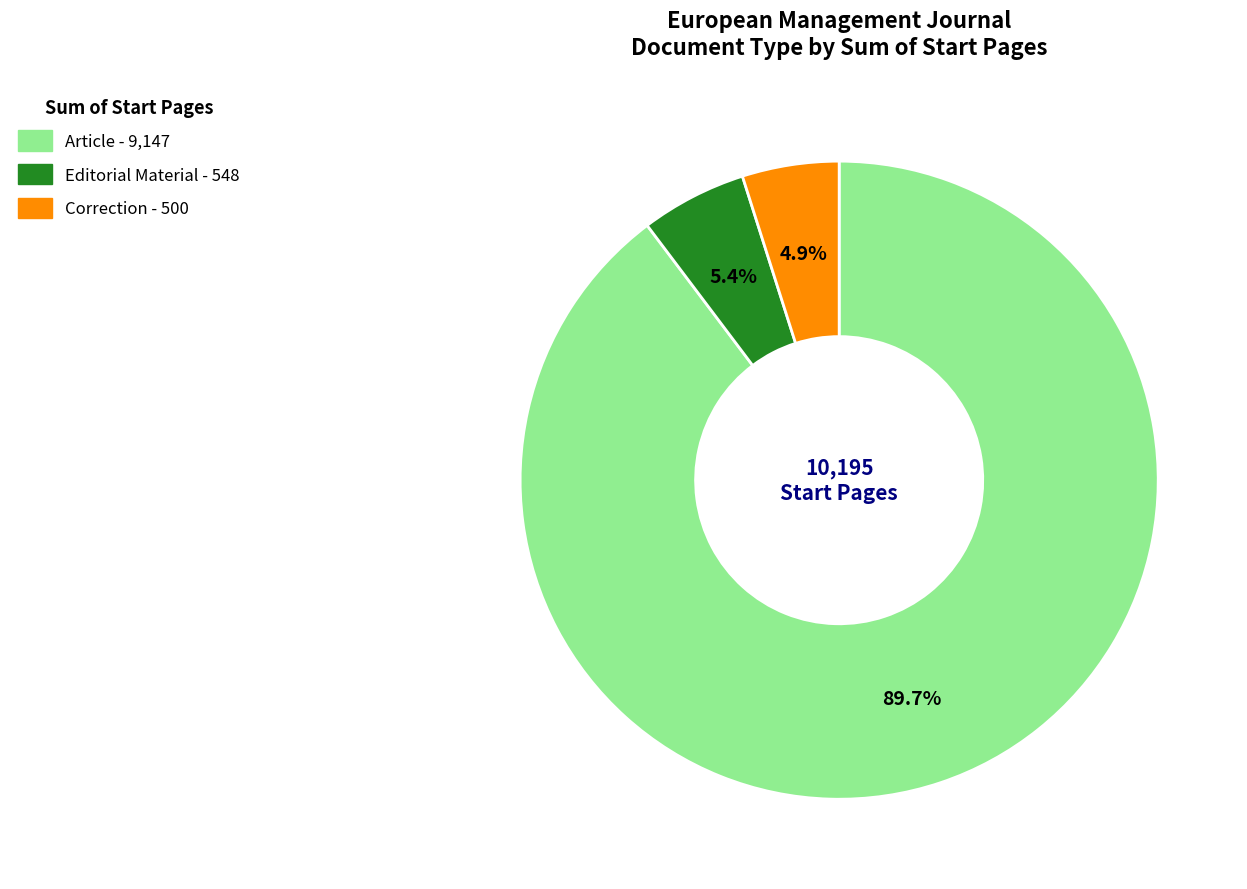

How many segments does this pie chart have?

3